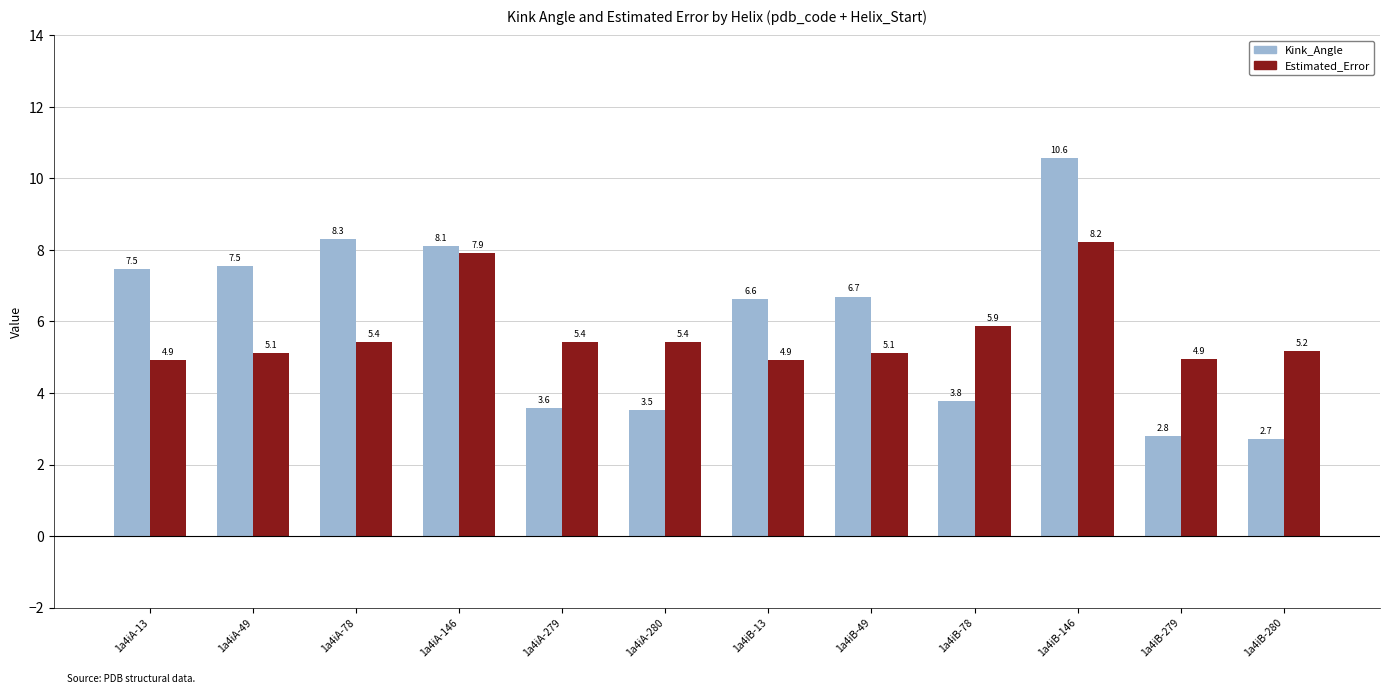

Rank the series at 1a4iA-13 from lowest to highest value.

Estimated_Error, Kink_Angle